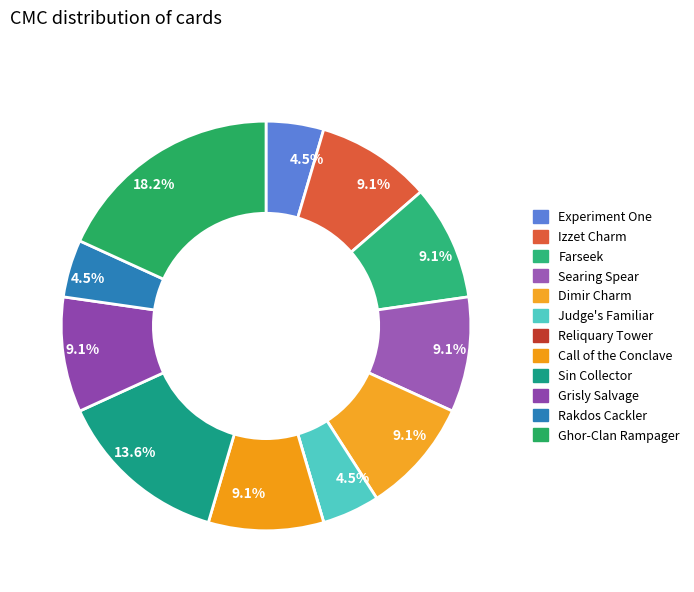

How many slices are in this pie chart?

12